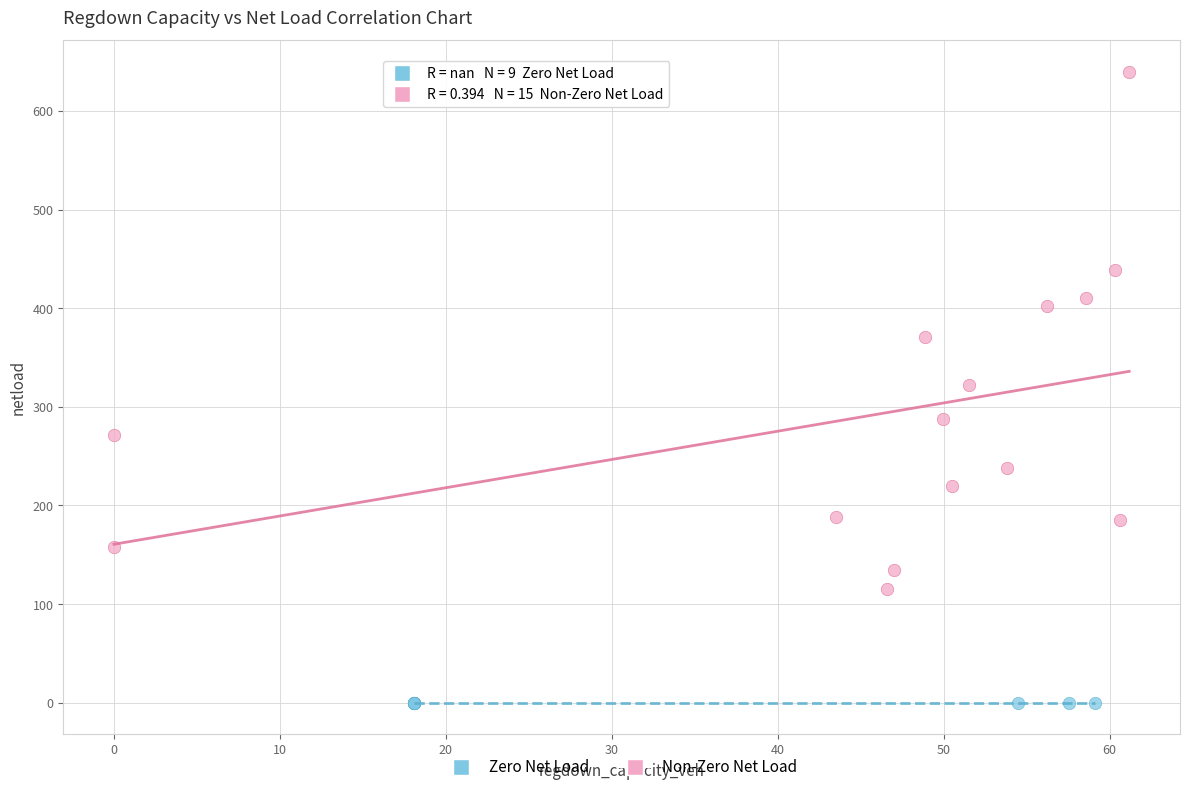

Which series reaches the minimum Y coordinate?

Zero Net Load